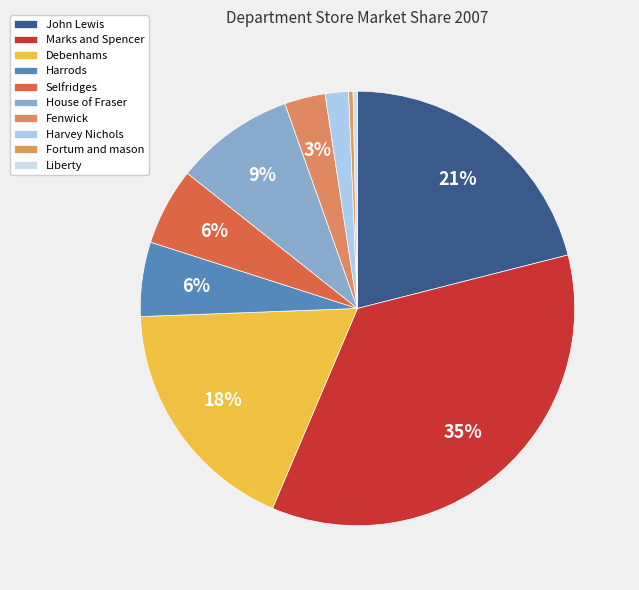

What percentage is NOT represented by Marks and Spencer?

64.6%